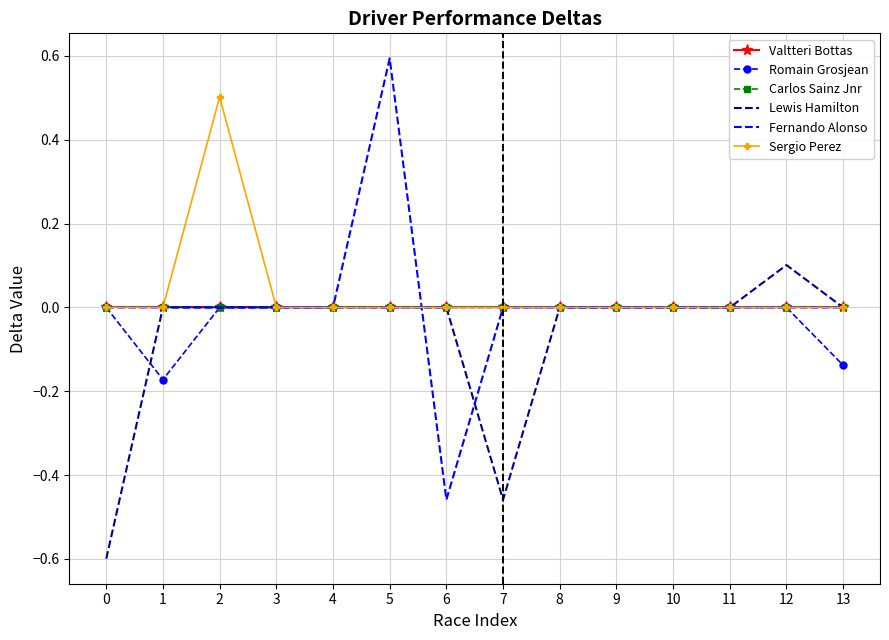

Which series has the largest total across all categories?

Sergio Perez